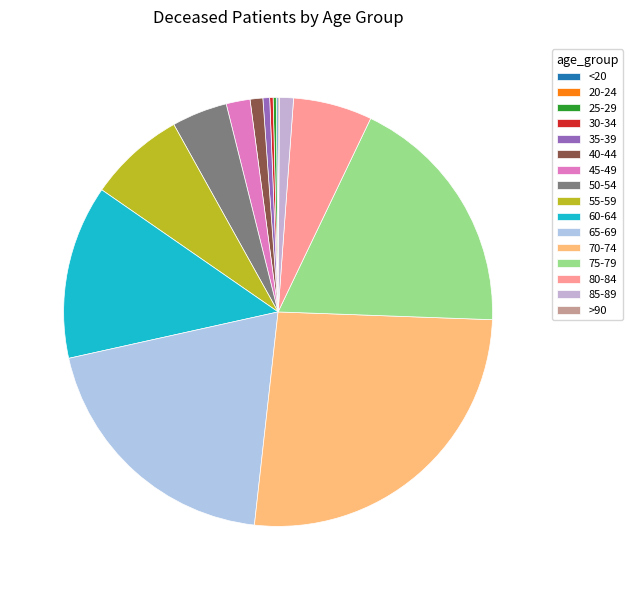

Is the sum of <20 and 55-59 greater than half?

No